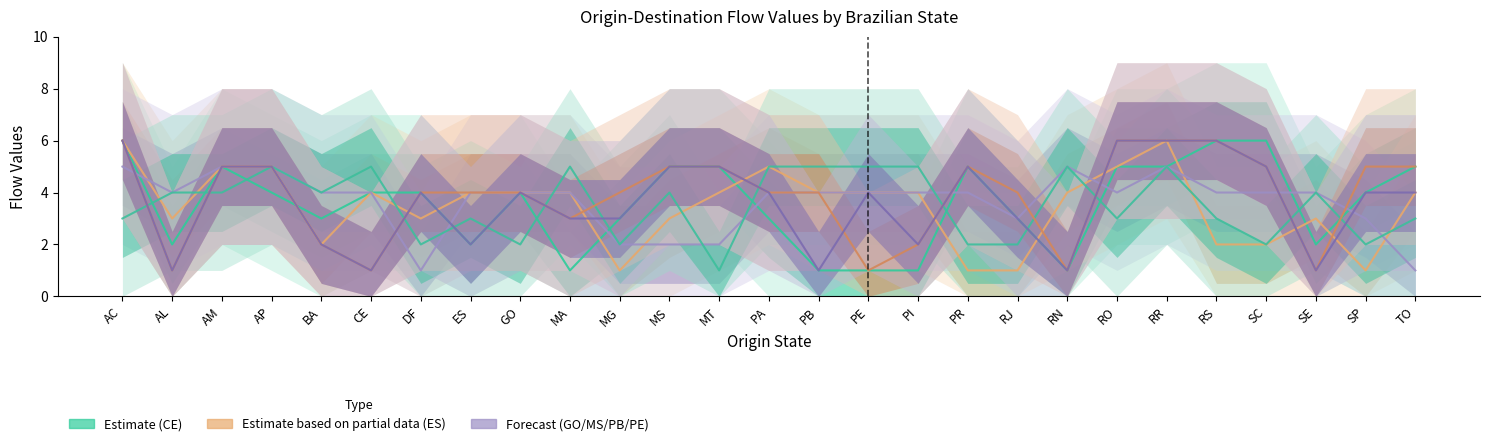

How many interior local valleys does the GO series have?

4